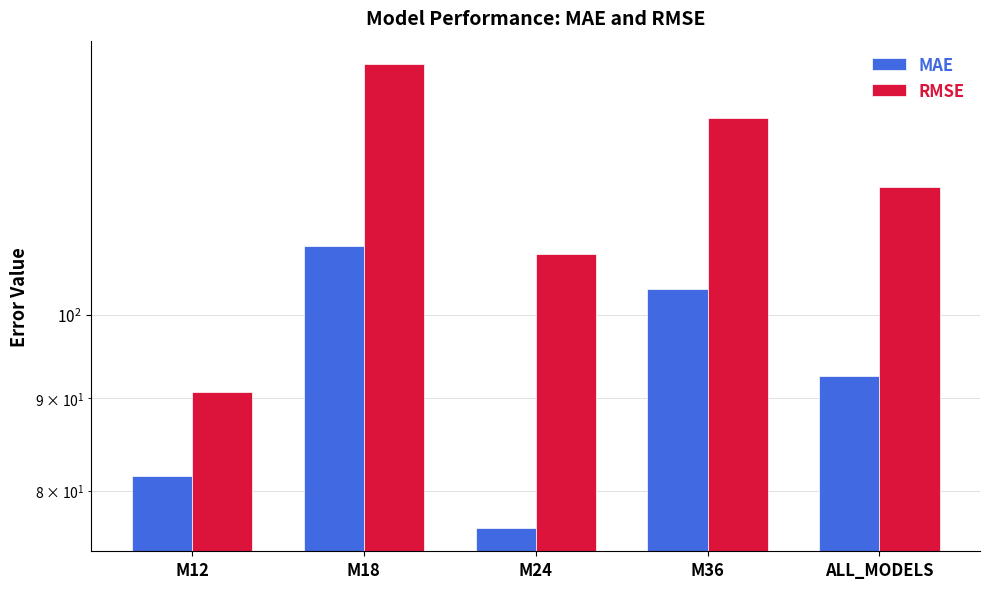

At which category is the sum across all series the highest?

M18